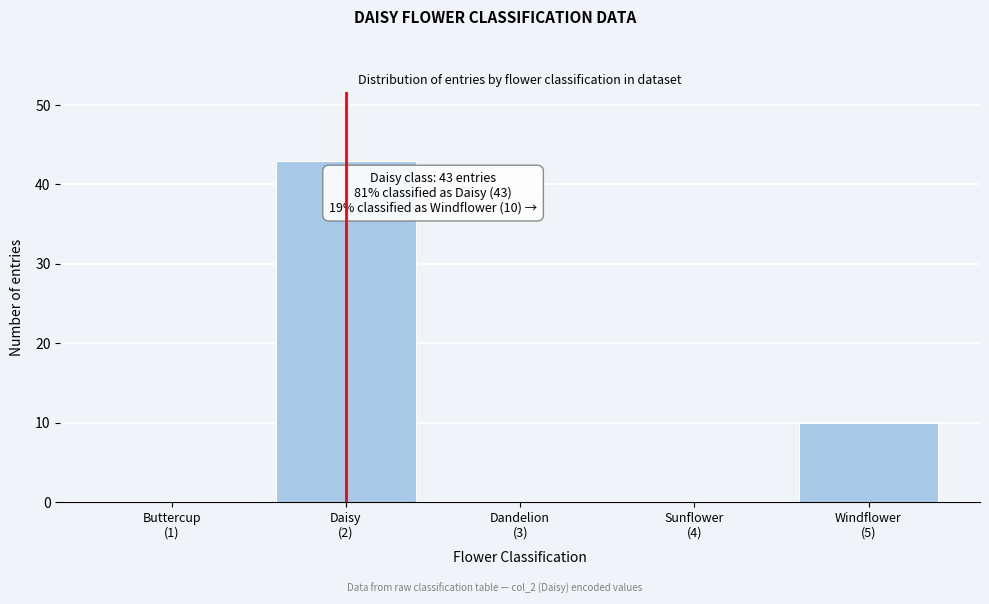

What is the maximum value shown in the chart?

43